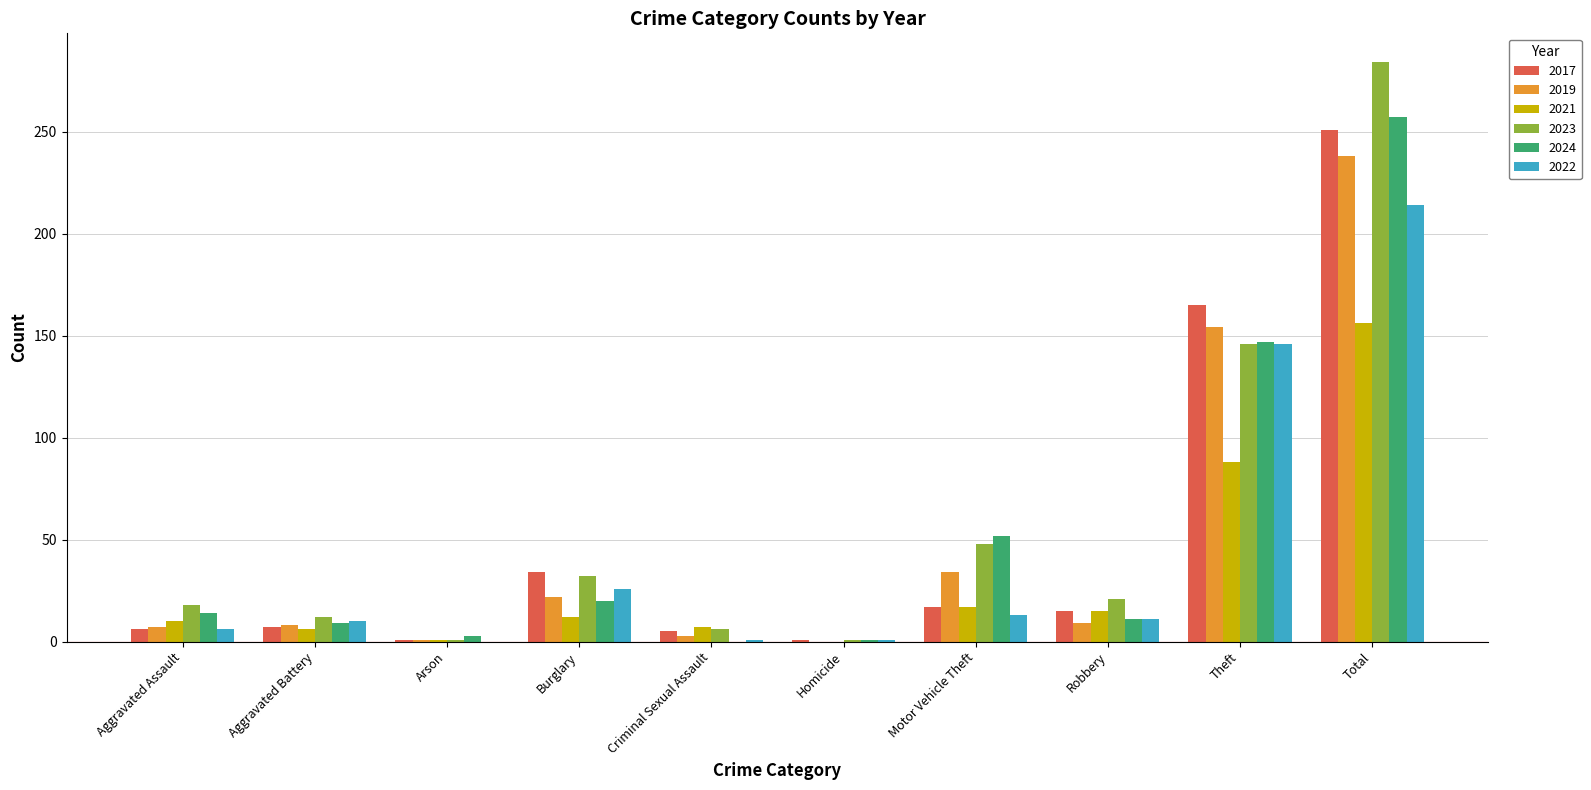

True or false: 2017 has a value of 247 at Theft.

False